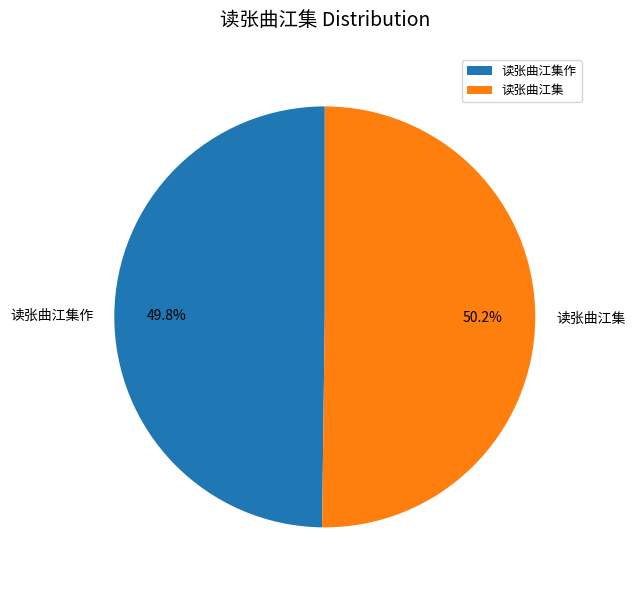

How many slices are in this pie chart?

2